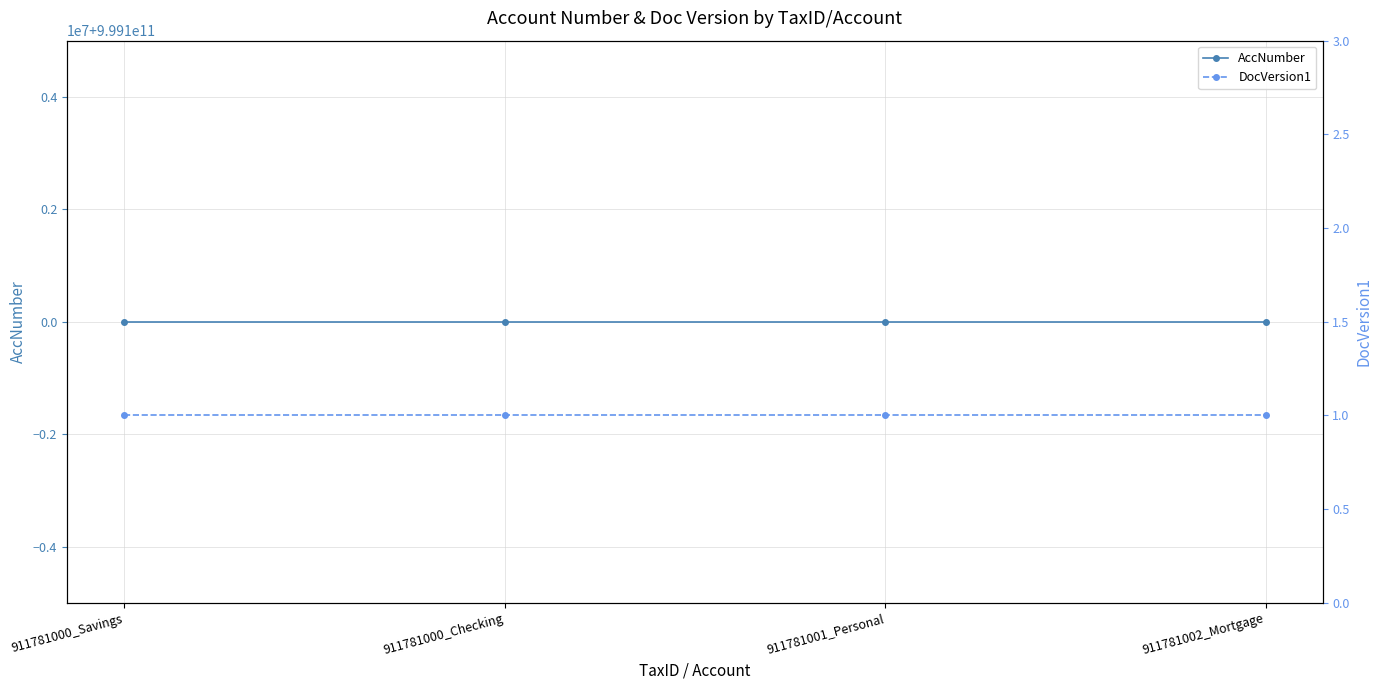

True or false: AccNumber and DocVersion1 cross at least once.

False